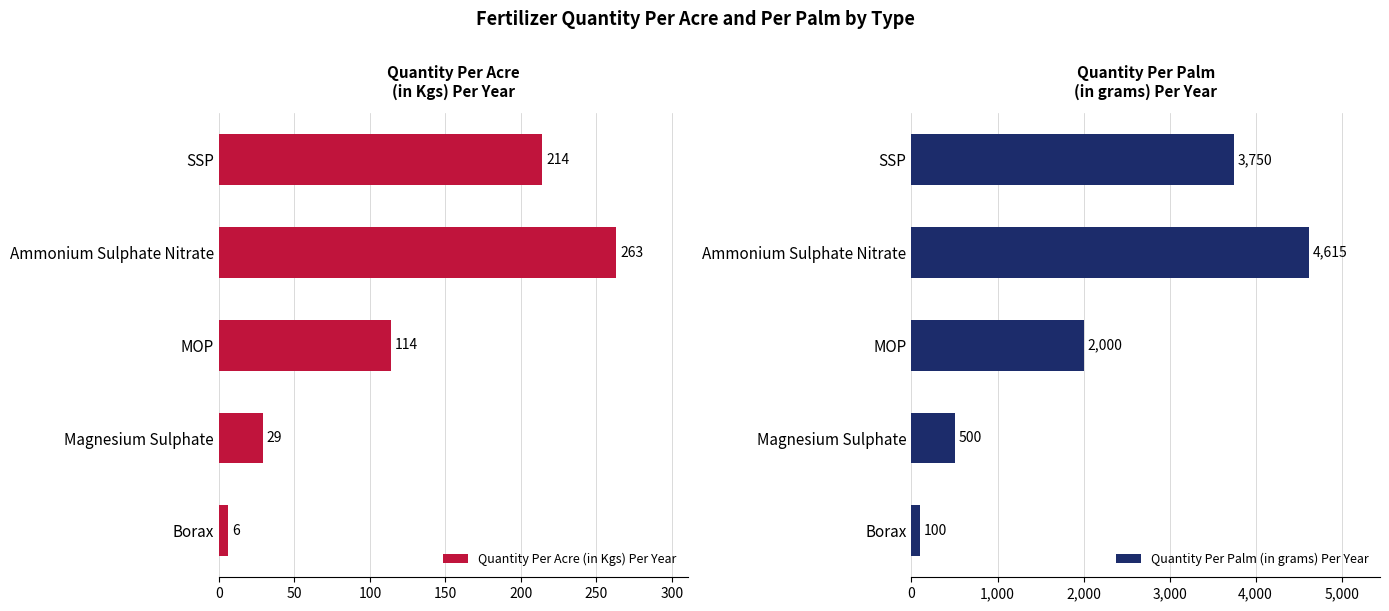

Does the chart contain stacked bars?

No